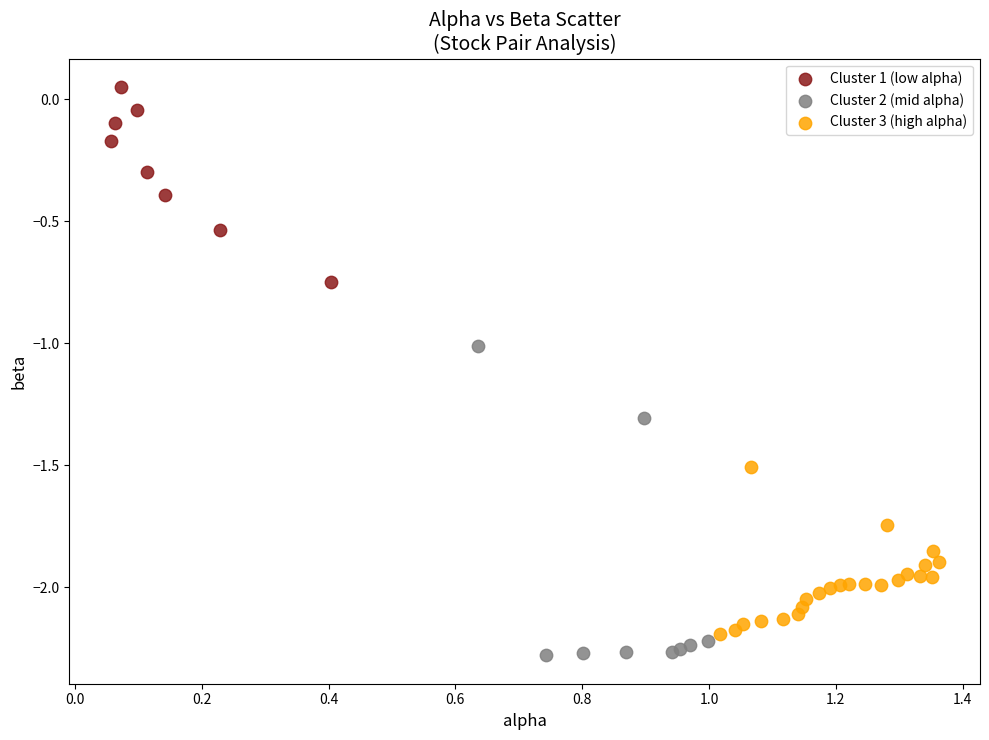

Which series contains the lowest Y value?

Cluster 2 (mid alpha)